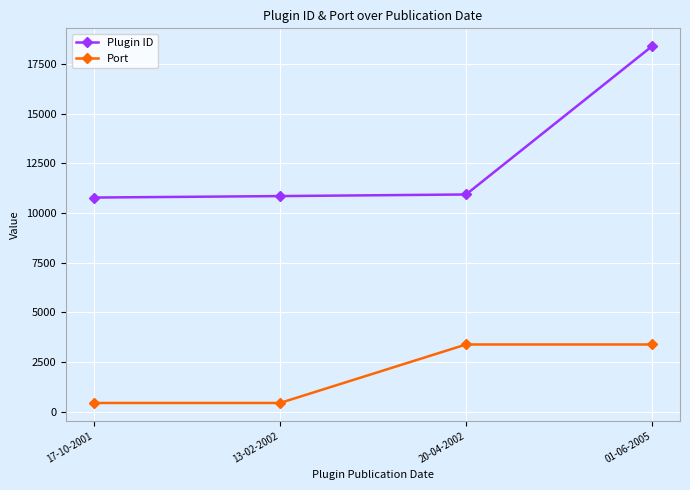

What is the difference between the maximum and minimum values in the Plugin ID series?

7620